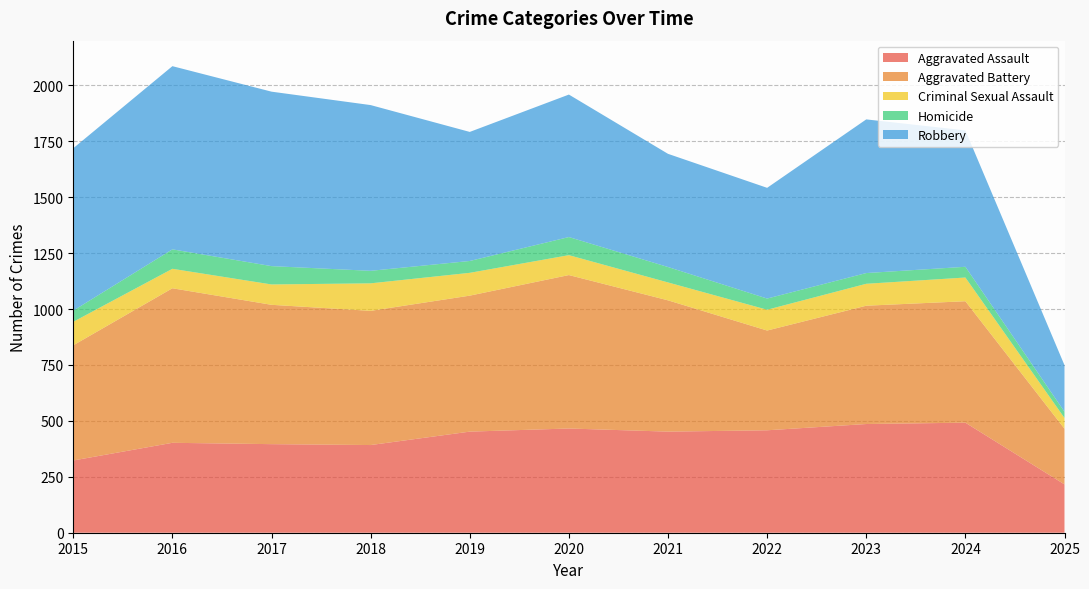

Reading left to right, what are all the values shown in this chart?

Aggravated Assault: 2015=323	2016=402	2017=396	2018=392	2019=452	2020=466	2021=452	2022=458	2023=486	2024=492	2025=216
Aggravated Battery: 2015=515	2016=691	2017=623	2018=600	2019=608	2020=686	2021=587	2022=446	2023=529	2024=543	2025=249
Criminal Sexual Assault: 2015=105	2016=87	2017=91	2018=123	2019=102	2020=89	2021=80	2022=93	2023=98	2024=106	2025=48
Homicide: 2015=50	2016=87	2017=82	2018=56	2019=53	2020=81	2021=69	2022=50	2023=48	2024=48	2025=28
Robbery: 2015=726	2016=819	2017=780	2018=741	2019=577	2020=637	2021=506	2022=495	2023=687	2024=610	2025=208